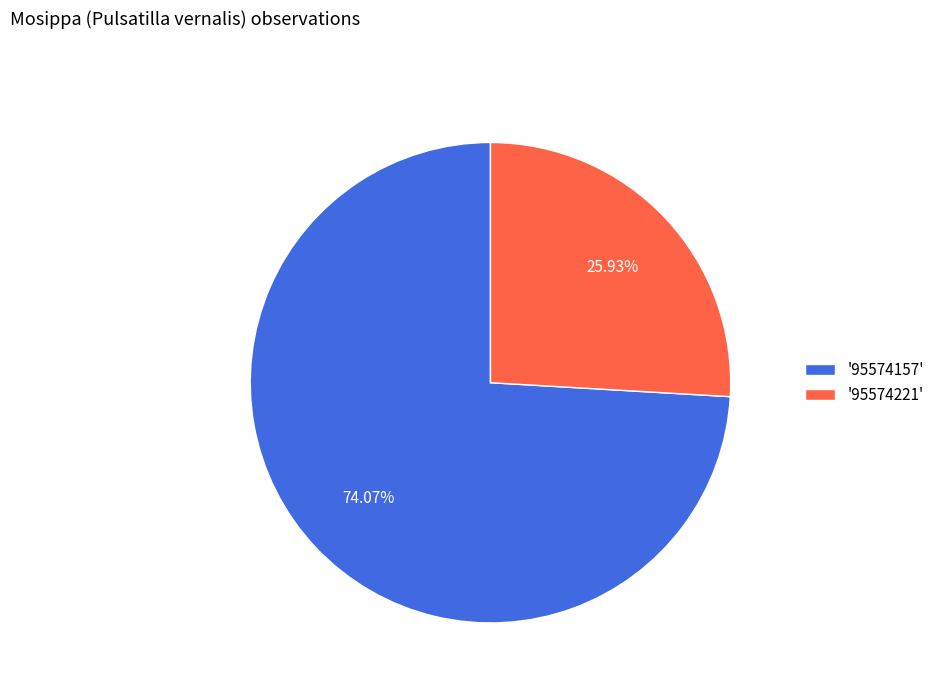

Do '95574221' and '95574157' together represent more than half of the pie?

Yes